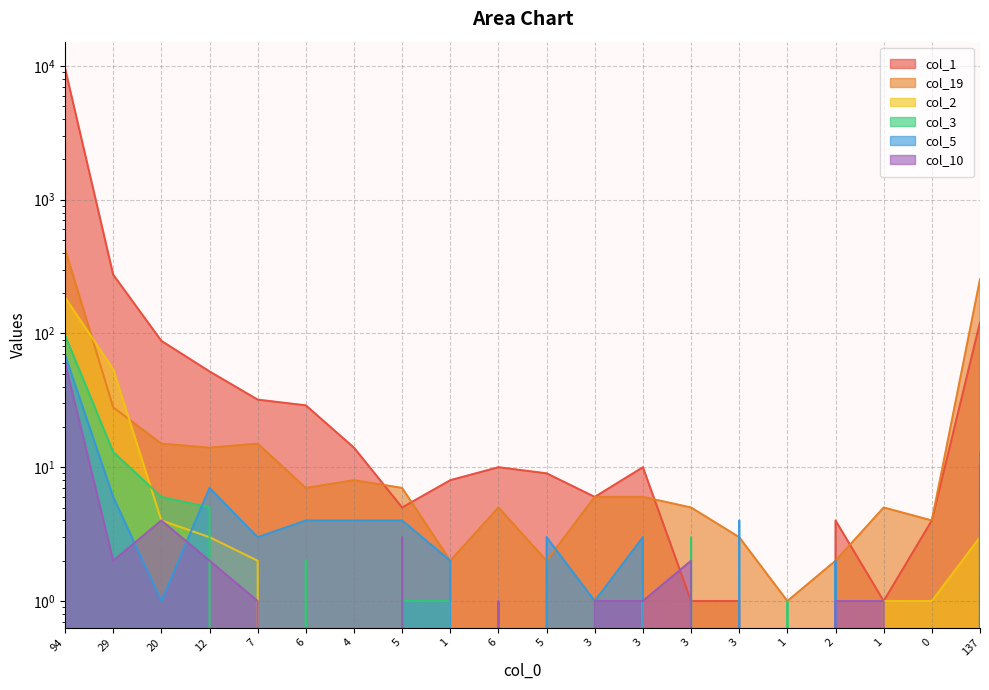

Reading left to right, list all the values displayed in this chart.

col_1: 94=9583	29=275	20=88	12=52	7=32	6=29	4=14	5=5	1=8	6=10	5=9	3=6	3=10	3=1	3=1	1=0	2=4	1=1	0=4	137=121
col_19: 94=429	29=28	20=15	12=14	7=15	6=7	4=8	5=7	1=2	6=5	5=2	3=6	3=6	3=5	3=3	1=1	2=2	1=5	0=4	137=254
col_5: 94=69	29=6	20=1	12=7	7=3	6=4	4=4	5=4	1=2	6=0	5=3	3=1	3=3	3=0	3=4	1=0	2=2	1=0	0=0	137=13
col_3: 94=97	29=13	20=6	12=5	7=0	6=2	4=0	5=1	1=1	6=0	5=0	3=1	3=0	3=3	3=0	1=1	2=0	1=0	0=0	137=3
col_2: 94=186	29=54	20=4	12=3	7=2	6=0	4=0	5=0	1=1	6=0	5=0	3=0	3=1	3=0	3=0	1=0	2=0	1=1	0=1	137=3
col_10: 94=61	29=2	20=4	12=2	7=1	6=0	4=0	5=3	1=0	6=1	5=0	3=1	3=1	3=2	3=0	1=0	2=1	1=1	0=0	137=10